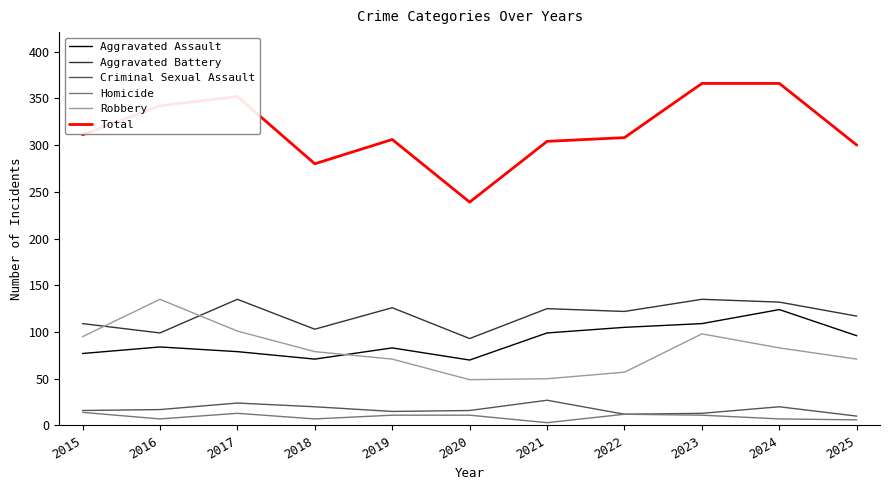

How many lines are shown in the chart?

6